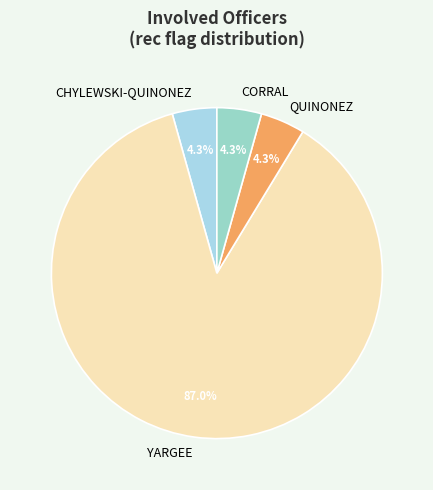

Approximately how many times larger is the value at QUINONEZ compared to CHYLEWSKI-QUINONEZ?

1.0